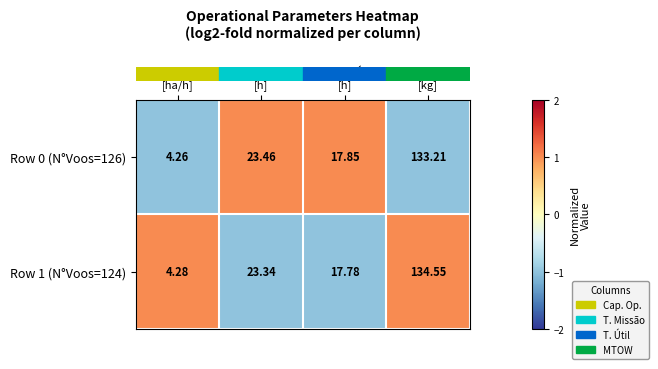

Which series has the largest range (max minus min)?

Row 1 (N°Voos=124)